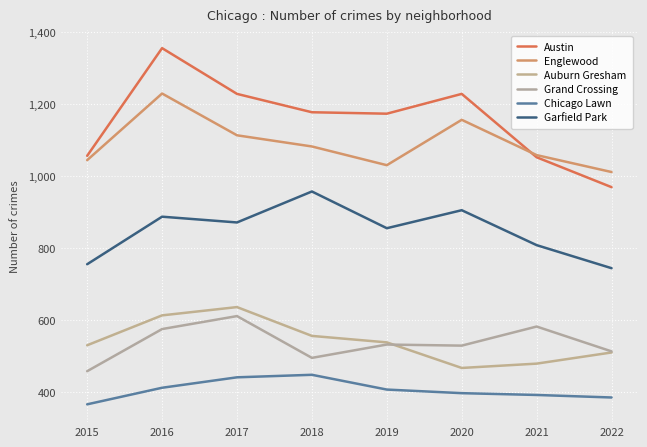

True or false: Austin and Grand Crossing cross at least once.

False